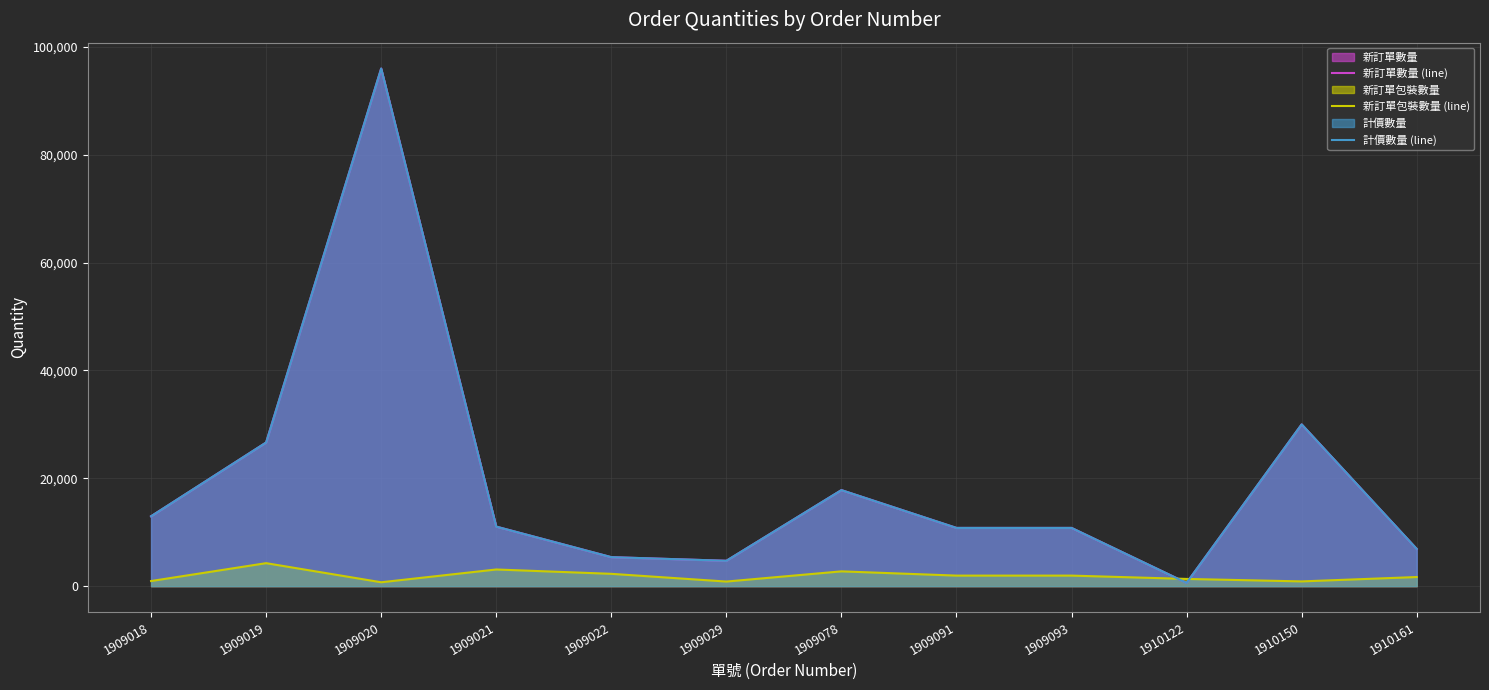

True or false: 新訂單包裝數量 (line) and 計價數量 (line) intersect in this chart.

True